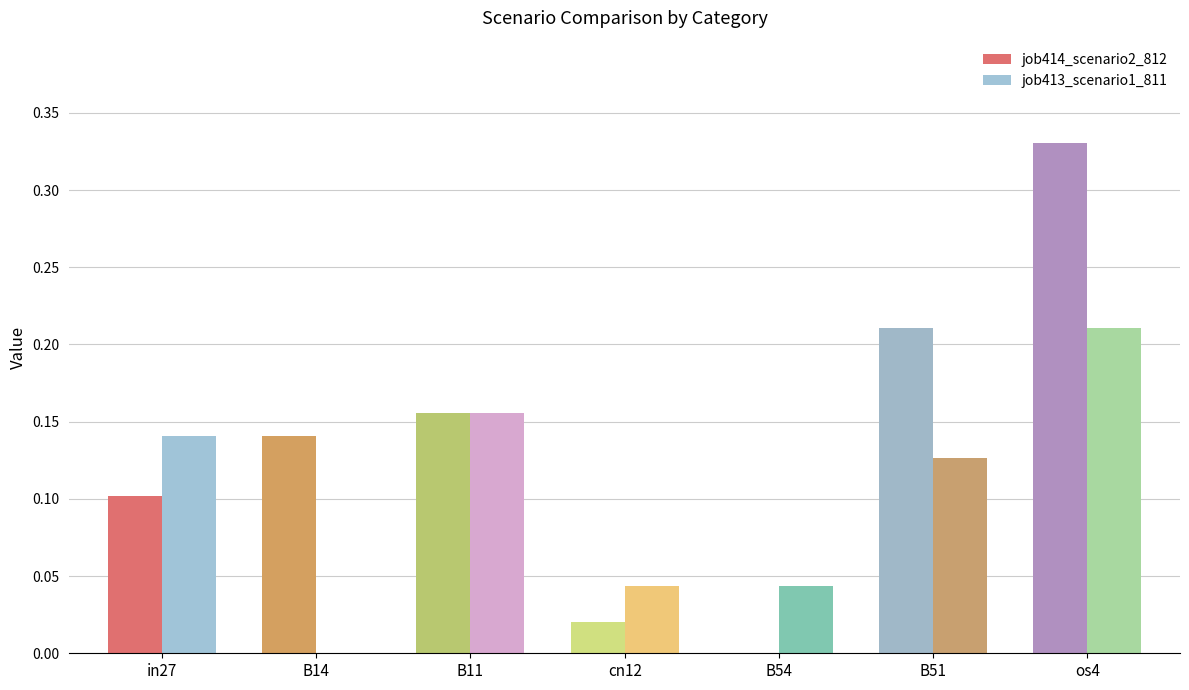

What is the sum of the job414_scenario2_812 values at os4 and in27?

0.4